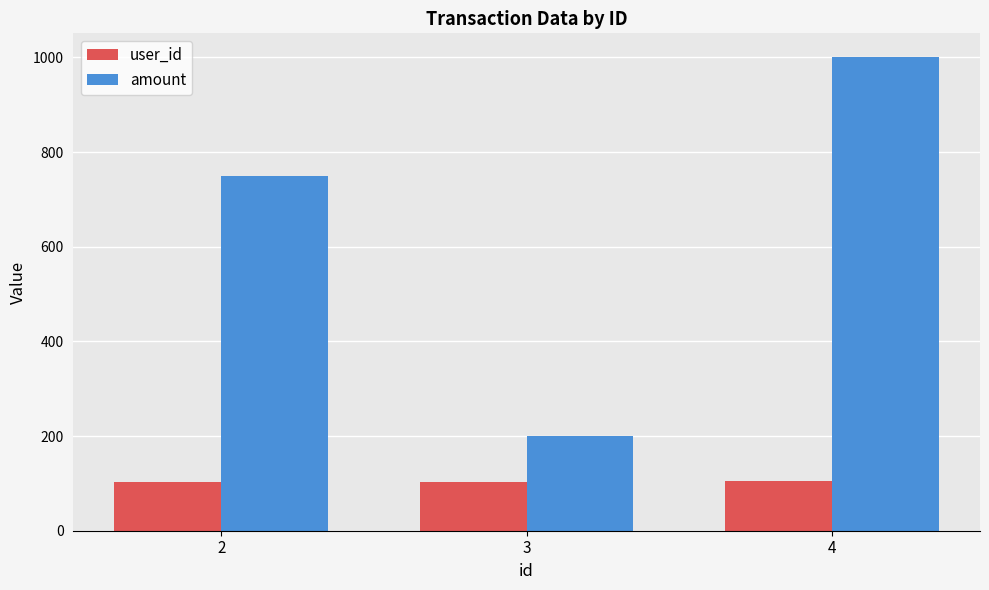

What is the difference between the user_id values at 3 and 2?

1.0